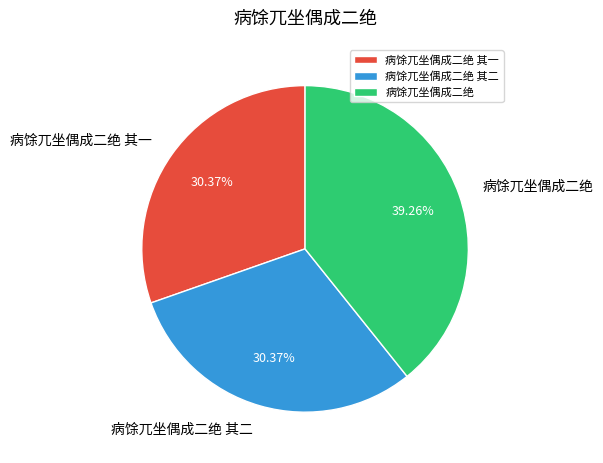

What percentage is the 病馀兀坐偶成二绝 其一 slice, to the nearest percent?

30%